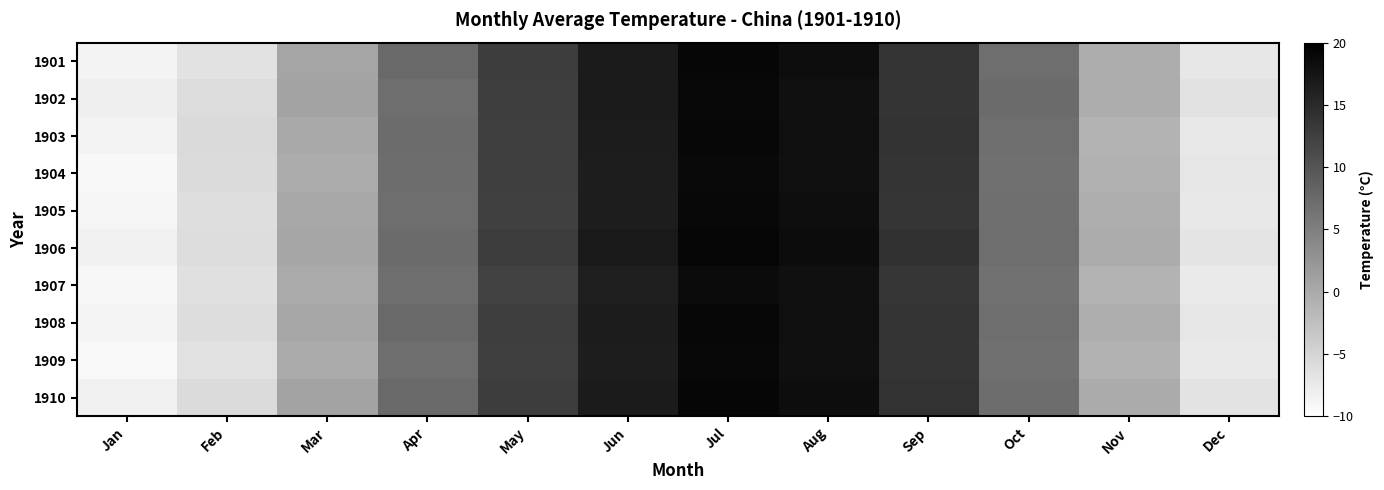

Which label corresponds to the largest value in the chart?

Jul